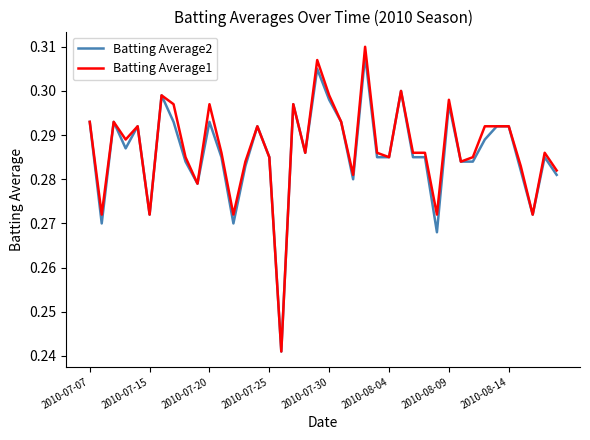

Which series has the largest range (max minus min)?

Batting Average1